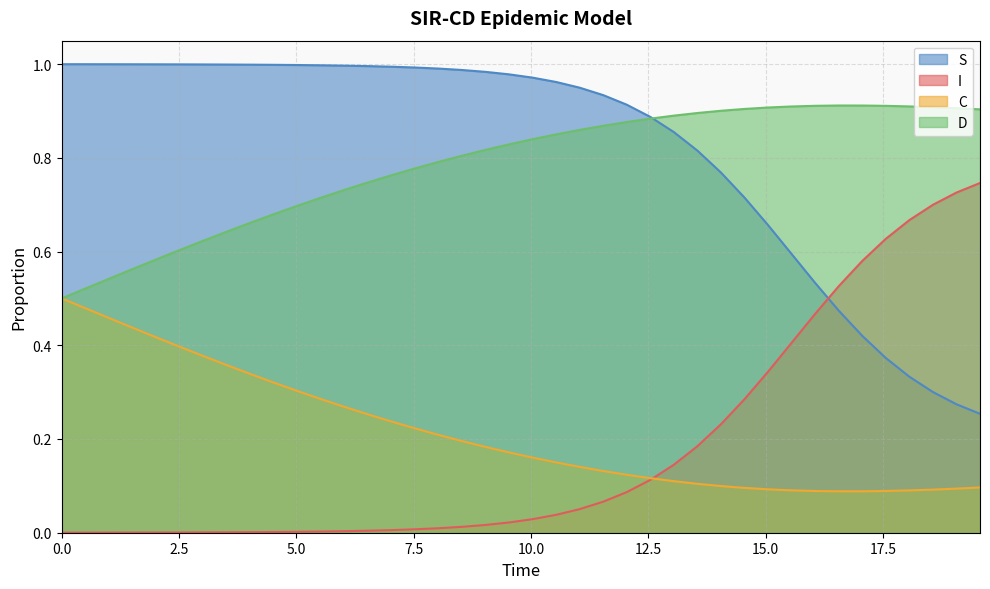

Rank the series by their maximum value, from lowest to highest.

C, I, D, S